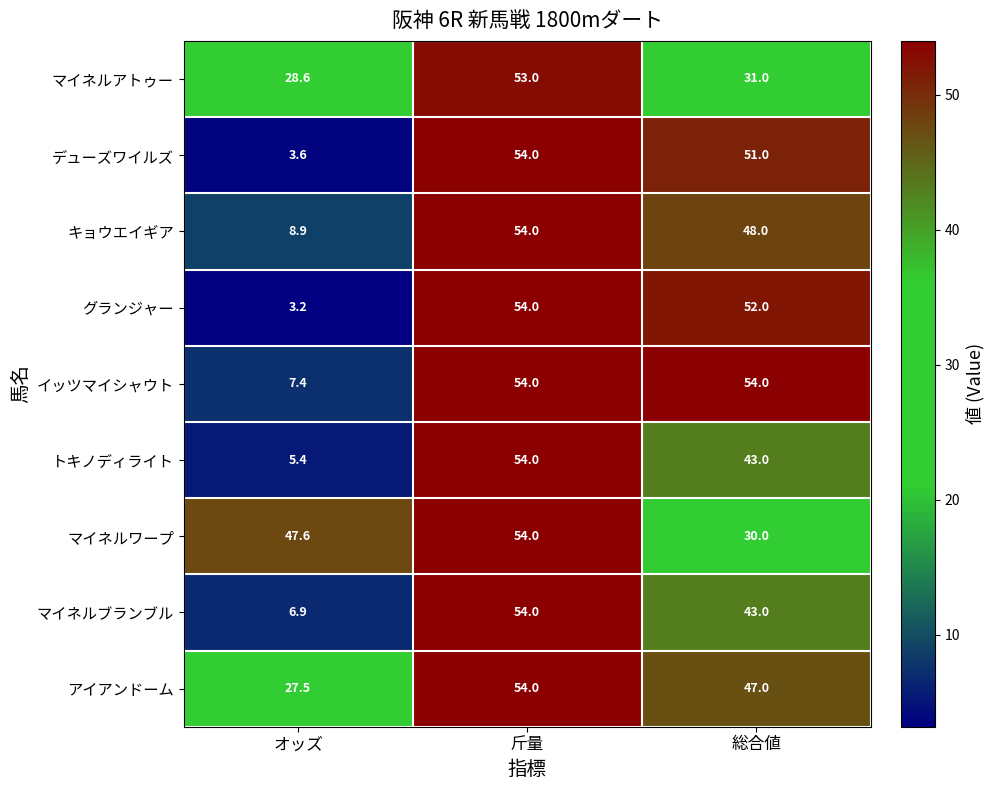

What is the sum of all キョウエイギア values?

110.9